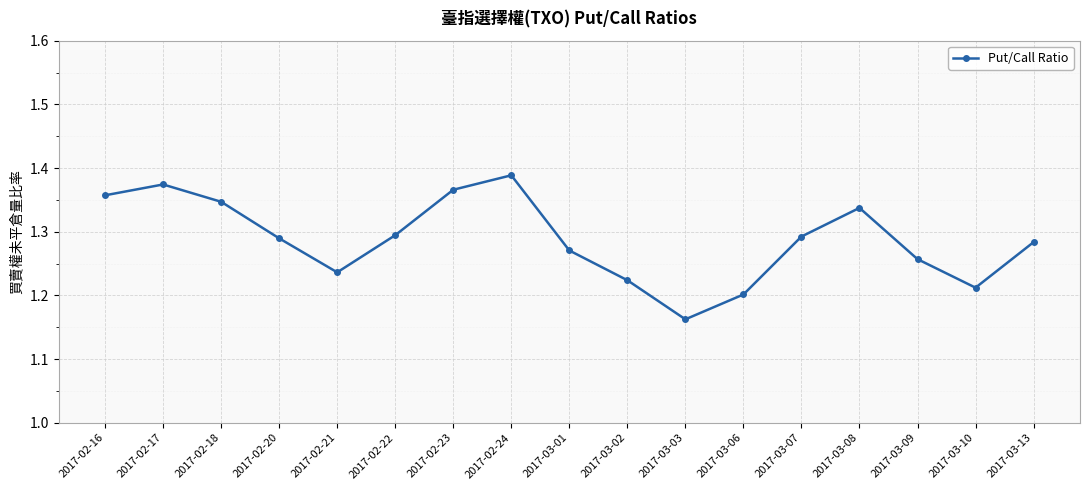

Count the values in the range 1 to 2.

17